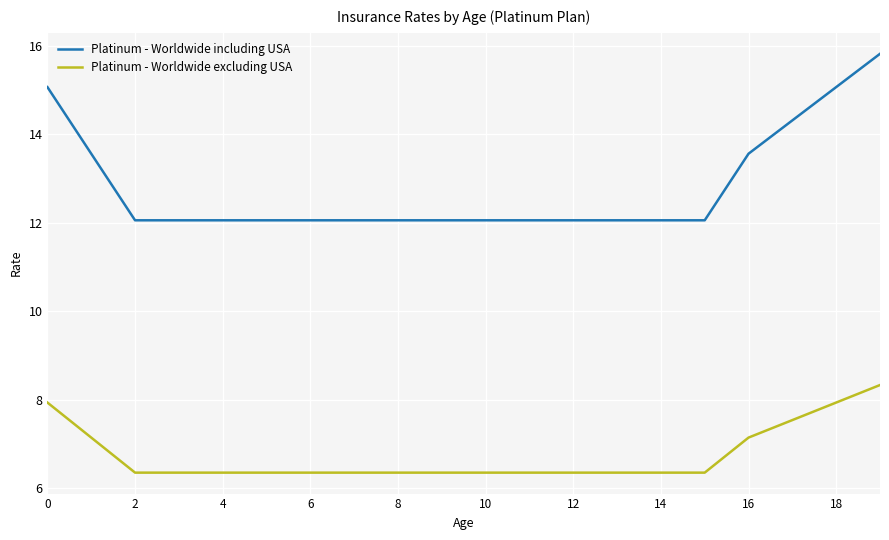

List the series in order of their peak value, lowest first.

Platinum - Worldwide excluding USA, Platinum - Worldwide including USA